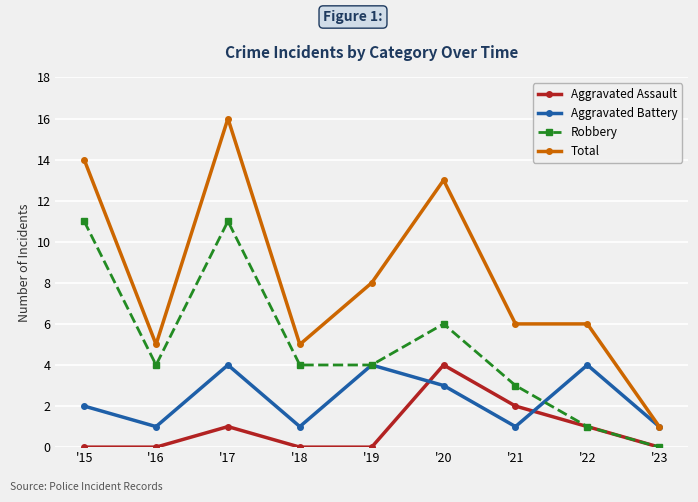

Which series has the largest total across all categories?

Total